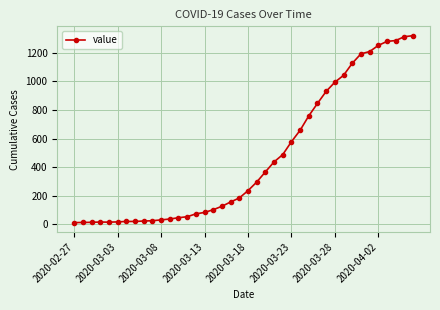

What is the greatest value displayed?

1319